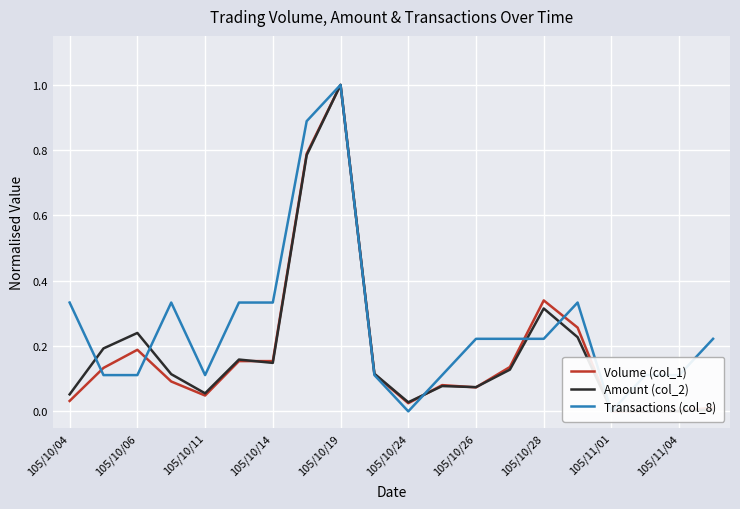

Which has a higher value, 105/10/26 or 105/10/28?

105/10/28